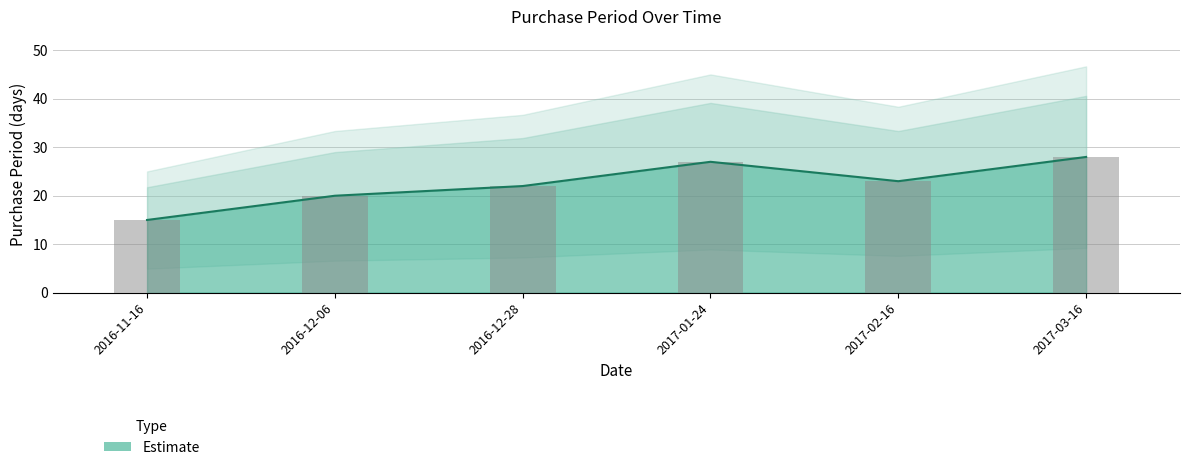

Count the number of data series in this chart.

1